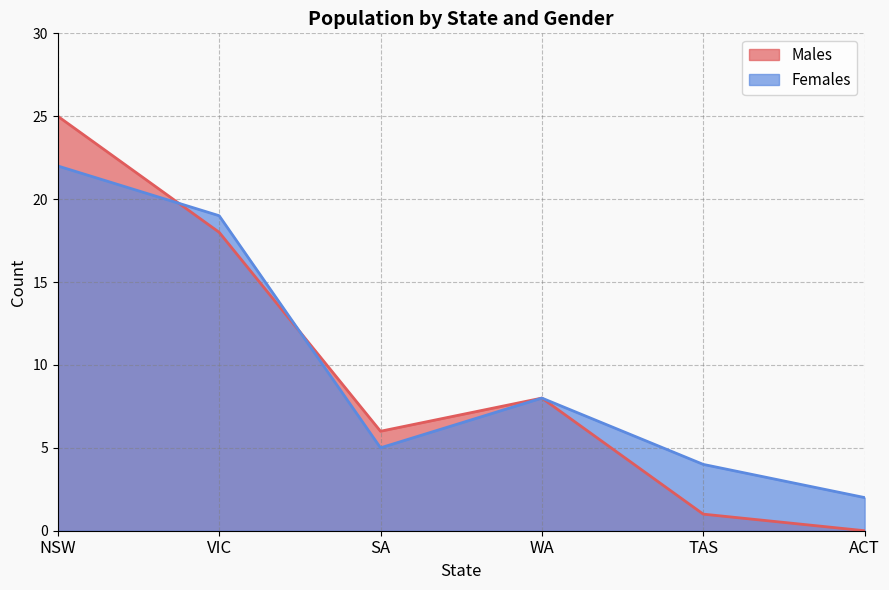

Rank the series at WA from lowest to highest value.

Males, Females